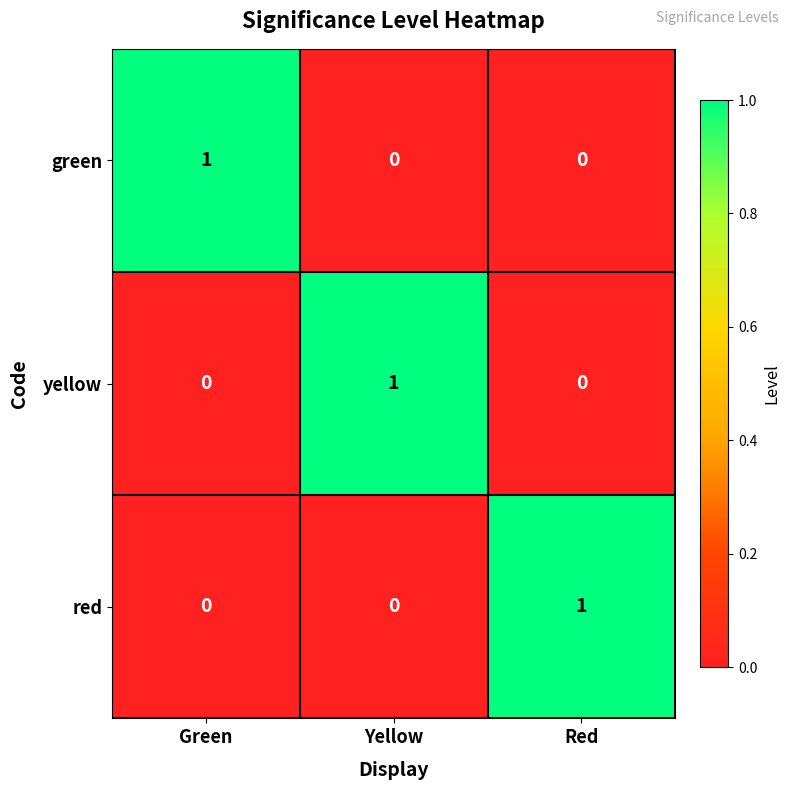

True or false: green has a value of 1 at Yellow.

False